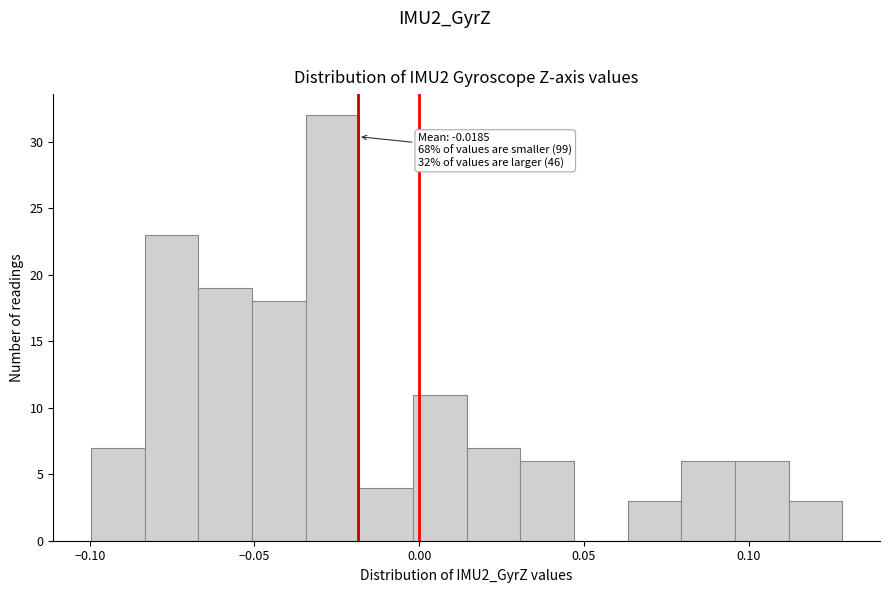

Read against the x-axis, roughly where is the centre of the tallest bar?

-0.025